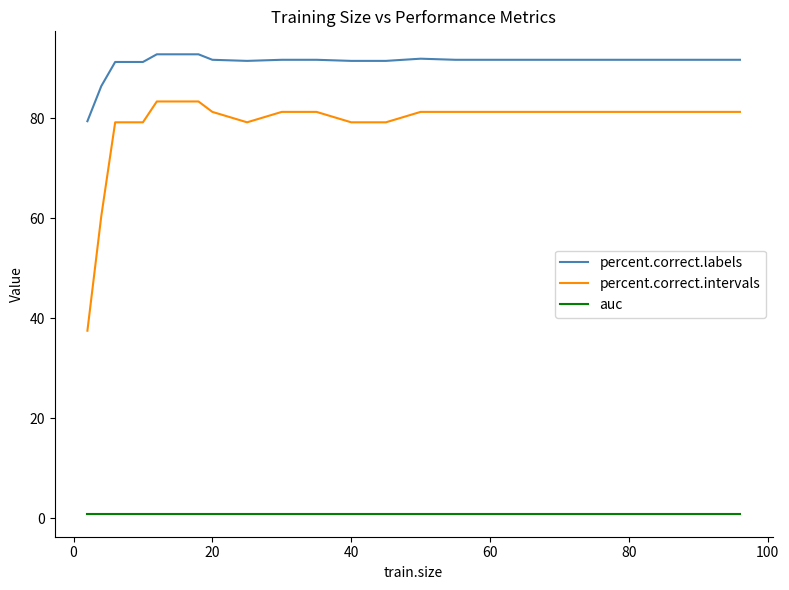

What is the minimum value shown in the chart?

0.9